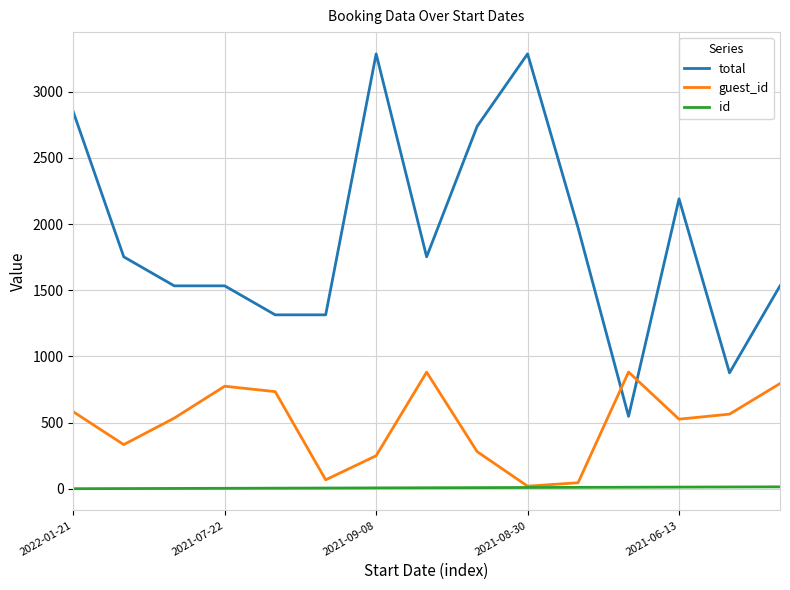

True or false: id and total cross at least once.

False